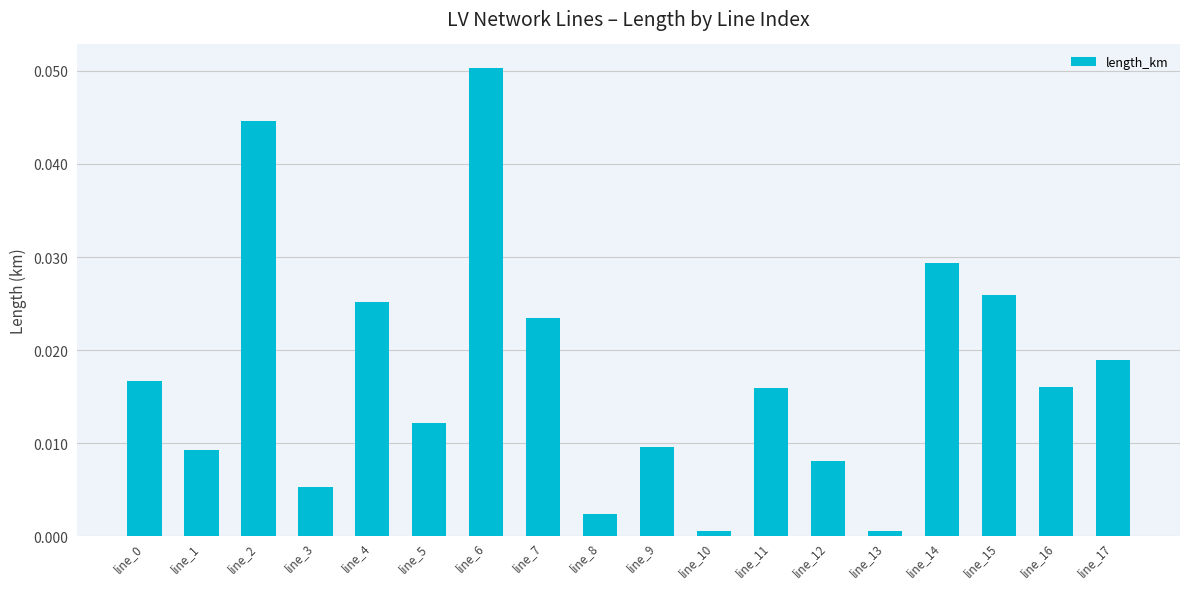

Between line_6 and line_8, which is larger?

line_6